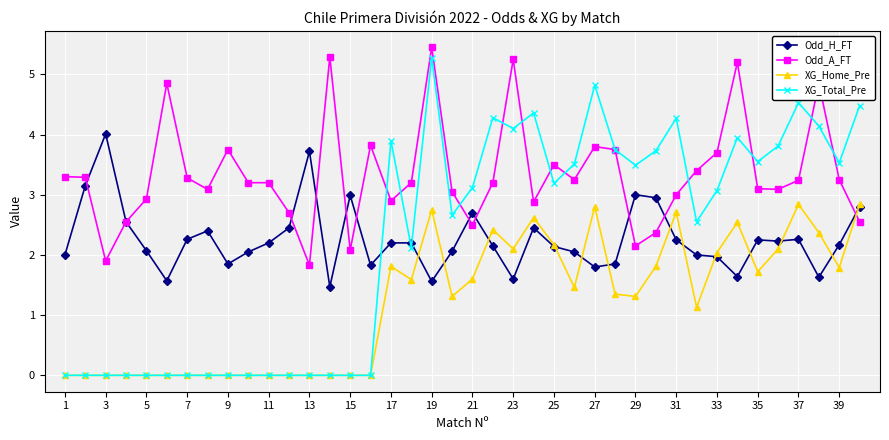

What is the highest value of the Odd_A_FT series?

5.5